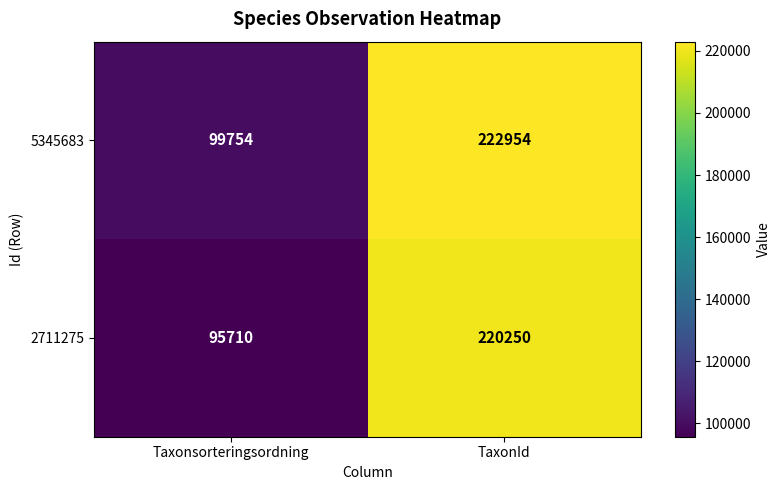

What is the sum of all 2711275 values?

315960